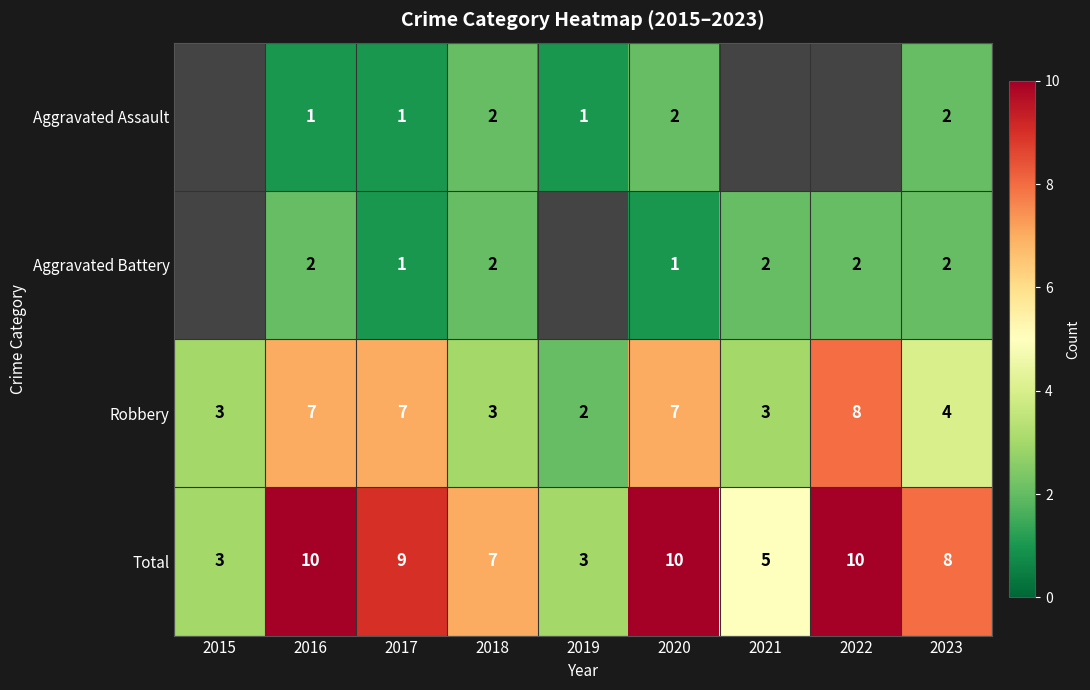

What is the minimum value shown in the chart?

1.0